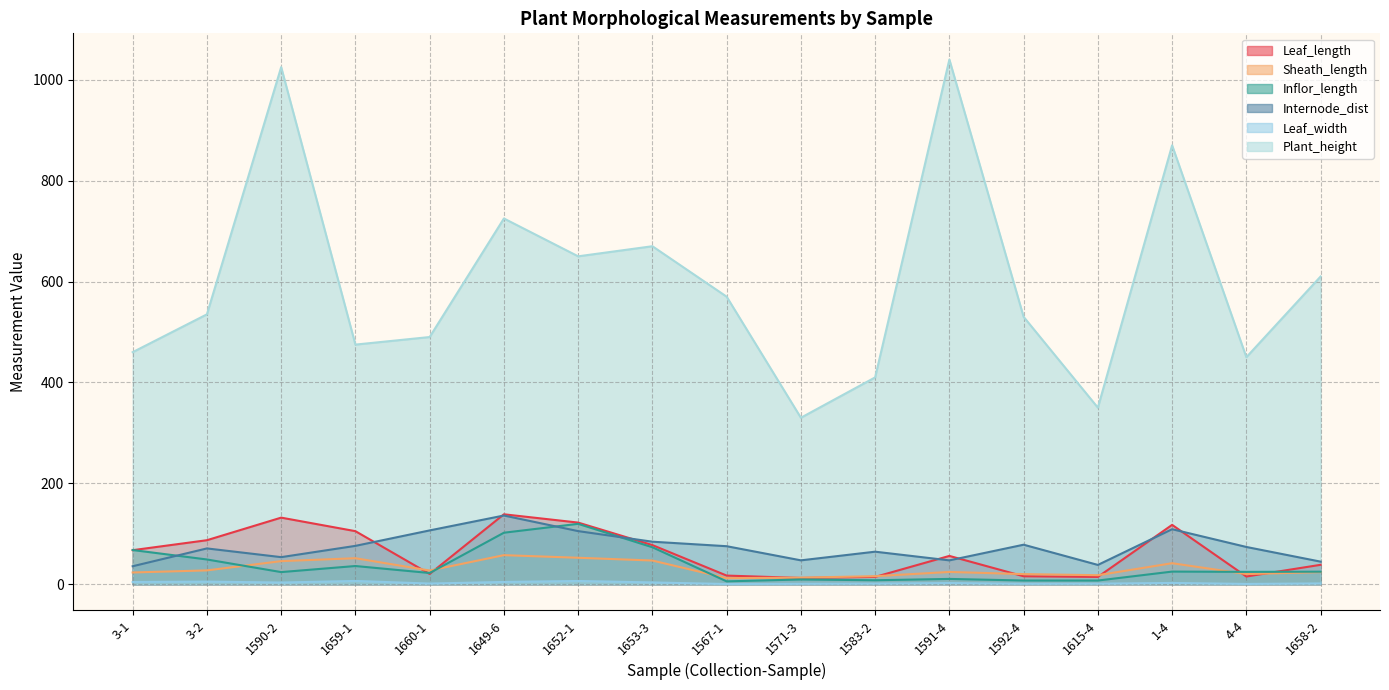

At how many categories does at least one series exceed 238?

17